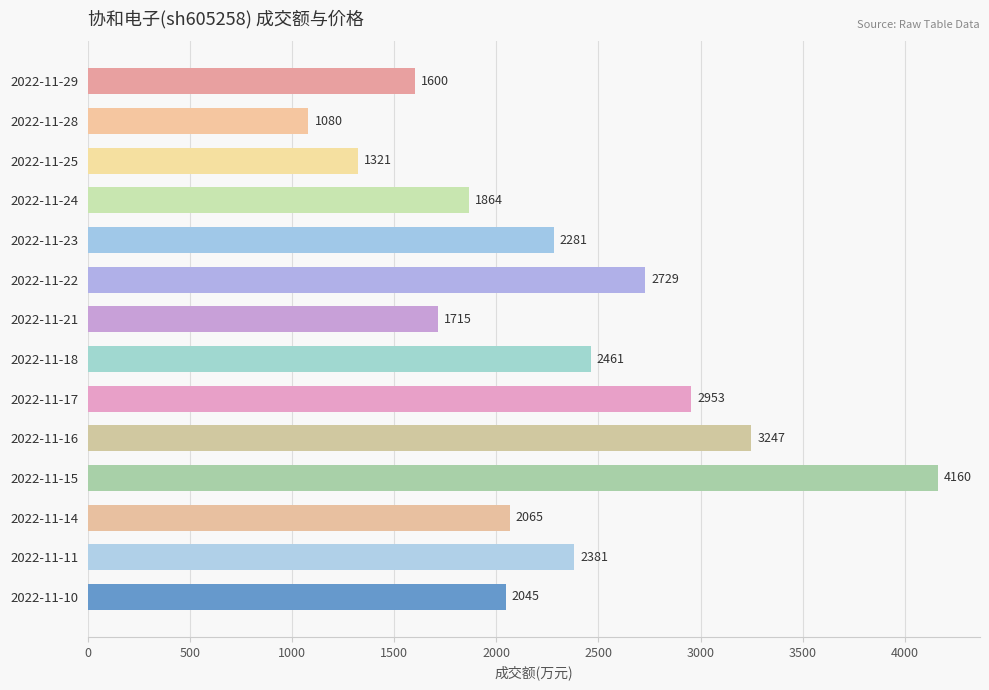

What is the value of the 1st bar from the top?

1600